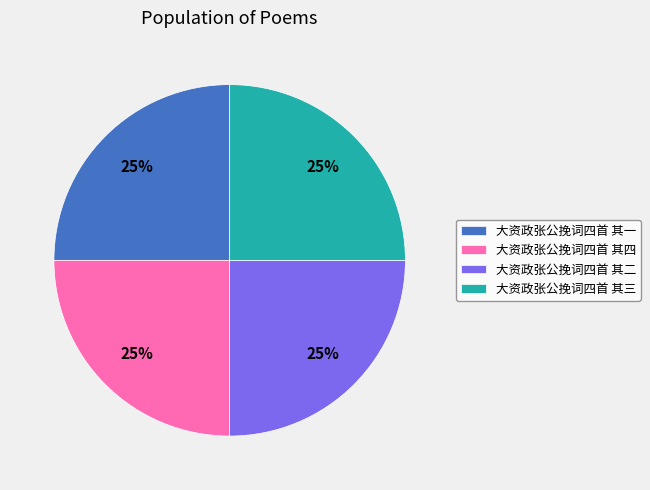

Is there any slice that represents more than half of the pie?

No